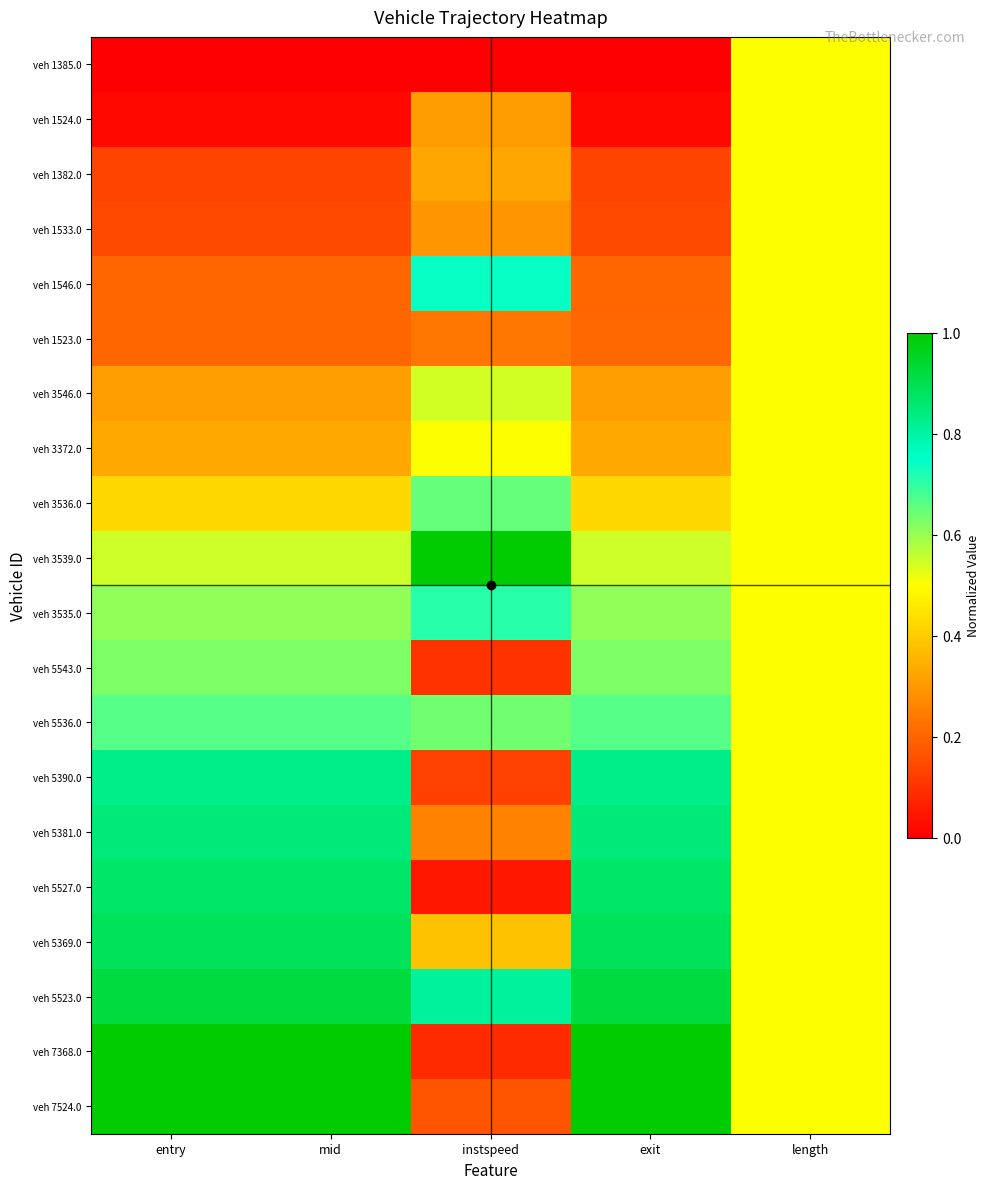

Reading left to right, extract all data points from this chart.

veh 1385.0: entry=0.0	mid=0.0	instspeed=0.0	exit=0.0	length=0.5
veh 1524.0: entry=0.0	mid=0.0	instspeed=0.3	exit=0.0	length=0.5
veh 1382.0: entry=0.1	mid=0.1	instspeed=0.3	exit=0.1	length=0.5
veh 1533.0: entry=0.1	mid=0.1	instspeed=0.3	exit=0.1	length=0.5
veh 1546.0: entry=0.2	mid=0.2	instspeed=0.7	exit=0.2	length=0.5
veh 1523.0: entry=0.2	mid=0.2	instspeed=0.2	exit=0.2	length=0.5
veh 3546.0: entry=0.3	mid=0.3	instspeed=0.5	exit=0.3	length=0.5
veh 3372.0: entry=0.3	mid=0.3	instspeed=0.5	exit=0.3	length=0.5
veh 3536.0: entry=0.4	mid=0.4	instspeed=0.7	exit=0.4	length=0.5
veh 3539.0: entry=0.6	mid=0.6	instspeed=1.0	exit=0.6	length=0.5
veh 3535.0: entry=0.6	mid=0.6	instspeed=0.7	exit=0.6	length=0.5
veh 5543.0: entry=0.6	mid=0.6	instspeed=0.1	exit=0.6	length=0.5
veh 5536.0: entry=0.7	mid=0.7	instspeed=0.6	exit=0.7	length=0.5
veh 5390.0: entry=0.8	mid=0.8	instspeed=0.1	exit=0.8	length=0.5
veh 5381.0: entry=0.8	mid=0.8	instspeed=0.3	exit=0.8	length=0.5
veh 5527.0: entry=0.9	mid=0.9	instspeed=0.1	exit=0.9	length=0.5
veh 5369.0: entry=0.9	mid=0.9	instspeed=0.4	exit=0.9	length=0.5
veh 5523.0: entry=0.9	mid=0.9	instspeed=0.8	exit=0.9	length=0.5
veh 7368.0: entry=1.0	mid=1.0	instspeed=0.1	exit=1.0	length=0.5
veh 7524.0: entry=1.0	mid=1.0	instspeed=0.2	exit=1.0	length=0.5